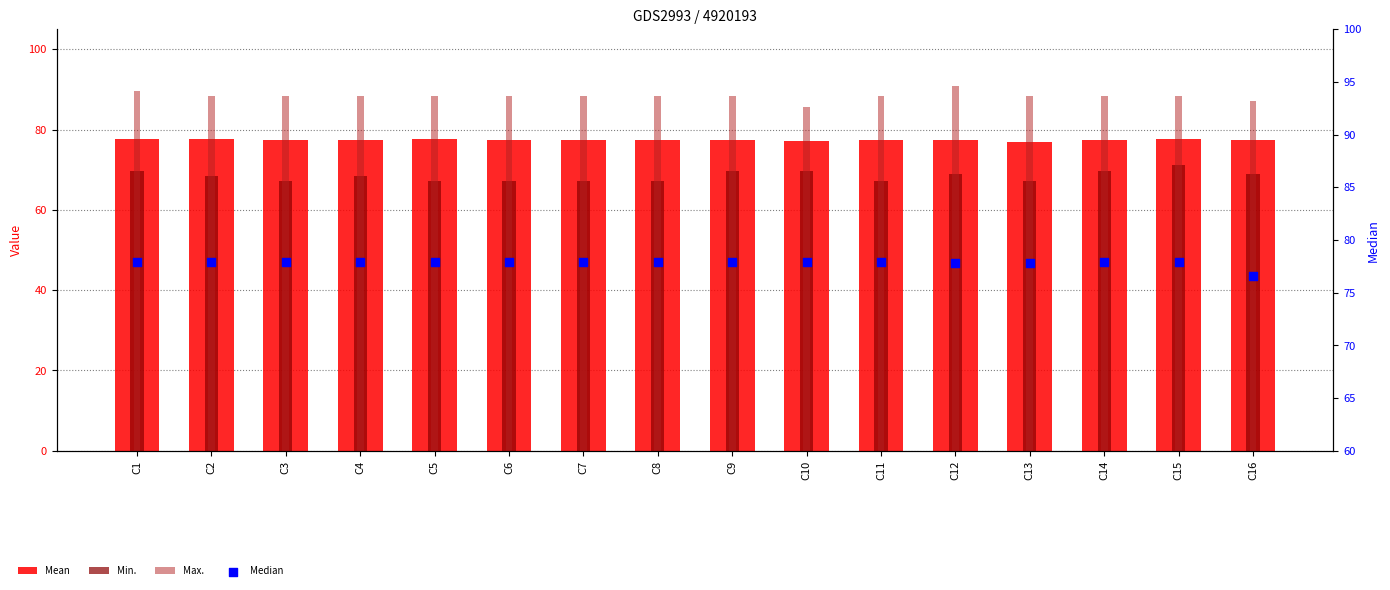

Is the value of Median at C10 greater than the value of Max. at C11?

No